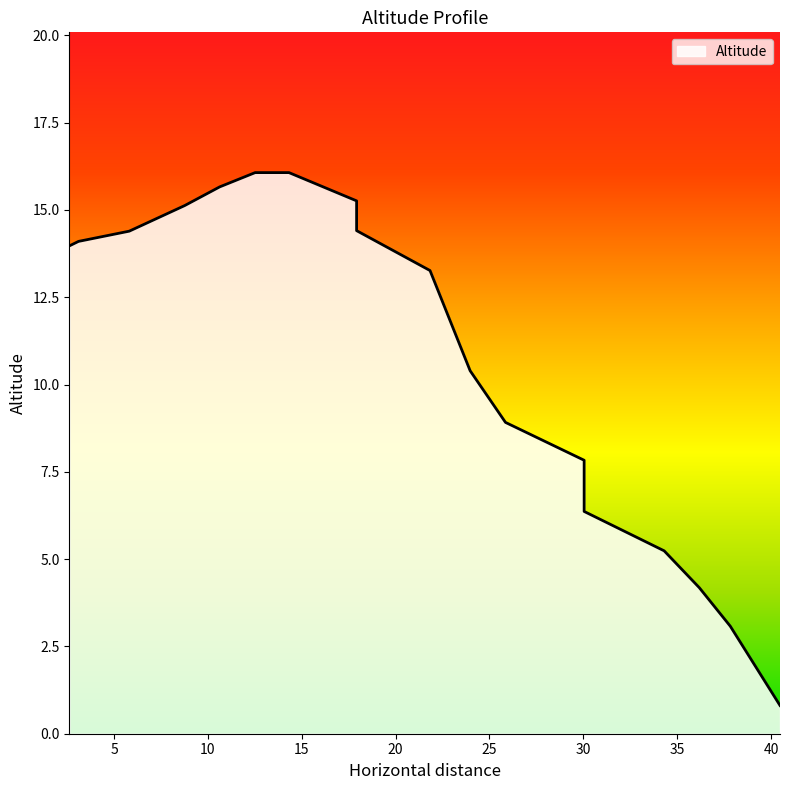

What is the label of the 11th point from the left?

23.97152158994979